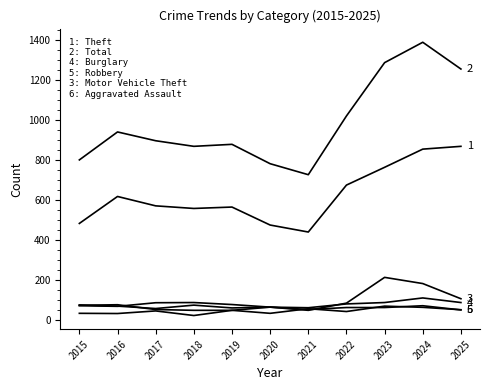

At which category is the sum across all series the highest?

2024